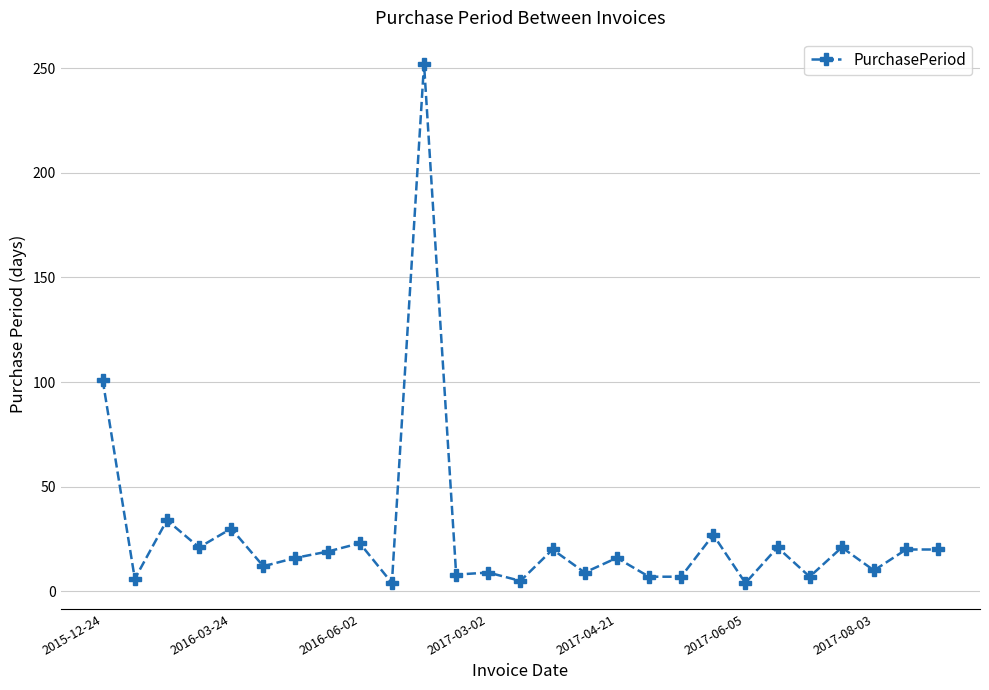

What is the greatest value displayed?

252